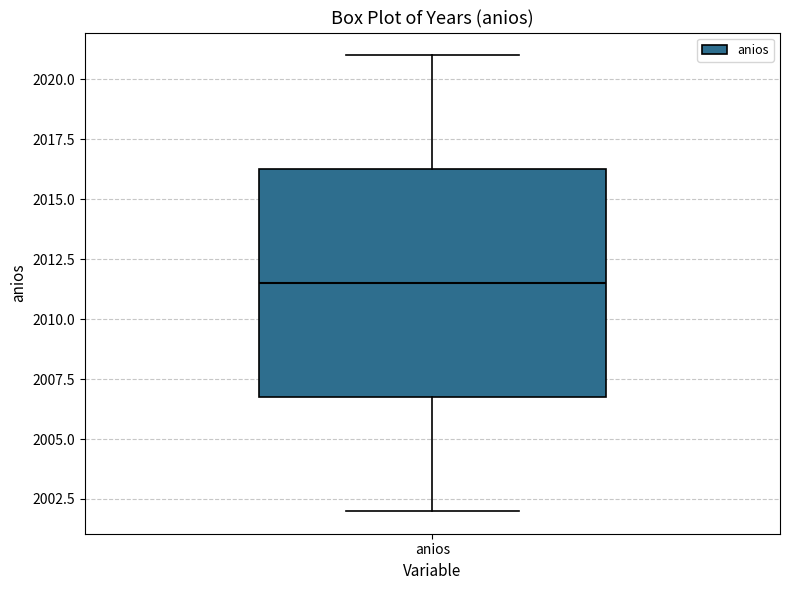

Transcribe this box plot: give where the median line is, the range the box spans, and where the two whiskers end, as read against the y-axis. The values are not printed on the chart, so give them approximately, as read against the axis.

median 2011.5, box 2007.0 to 2016.5, whiskers 2002.0 to 2021.0